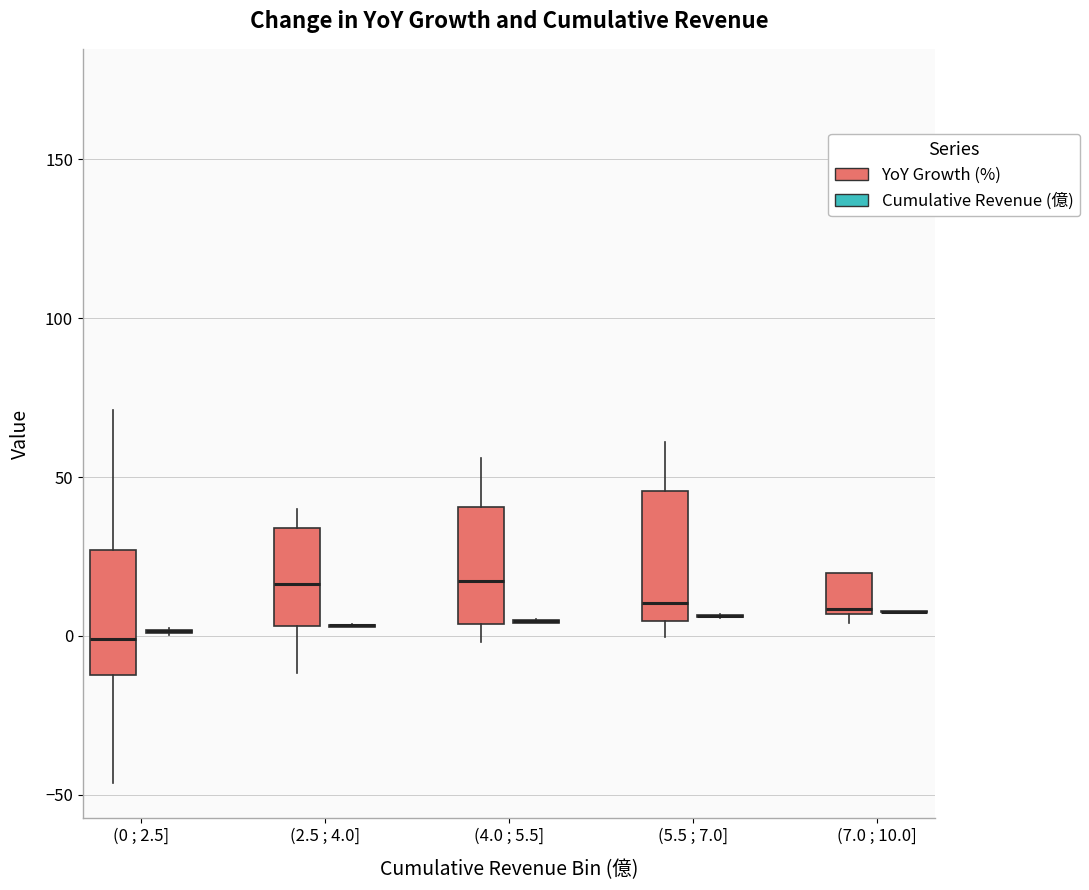

Reading left to right, read every box against the y-axis: the position of its median line, the range the box covers, and the ends of its whiskers. The values are not printed on the chart, so give them approximately, as read against the axis.

(0 ; 2.5] (YoY Growth (%)): median 0, box -10 to 25, whiskers -45 to 70
(0 ; 2.5] (Cumulative Revenue (億)): box collapsed to a line at 0, whiskers 0 to 0
(2.5 ; 4.0] (YoY Growth (%)): median 15, box 5 to 35, whiskers -10 to 40
(2.5 ; 4.0] (Cumulative Revenue (億)): box collapsed to a line at 5, whiskers 5 to 5
(4.0 ; 5.5] (YoY Growth (%)): median 15, box 5 to 40, whiskers 0 to 55
(4.0 ; 5.5] (Cumulative Revenue (億)): box collapsed to a line at 5, whiskers 5 to 5
(5.5 ; 7.0] (YoY Growth (%)): median 10, box 5 to 45, whiskers 0 to 60
(5.5 ; 7.0] (Cumulative Revenue (億)): box collapsed to a line at 5, whiskers 5 to 5
(7.0 ; 10.0] (YoY Growth (%)): median 10, box 5 to 20, whiskers 5 (just below the box's lower edge) to 20
(7.0 ; 10.0] (Cumulative Revenue (億)): box collapsed to a line at 10, whiskers 5 to 10